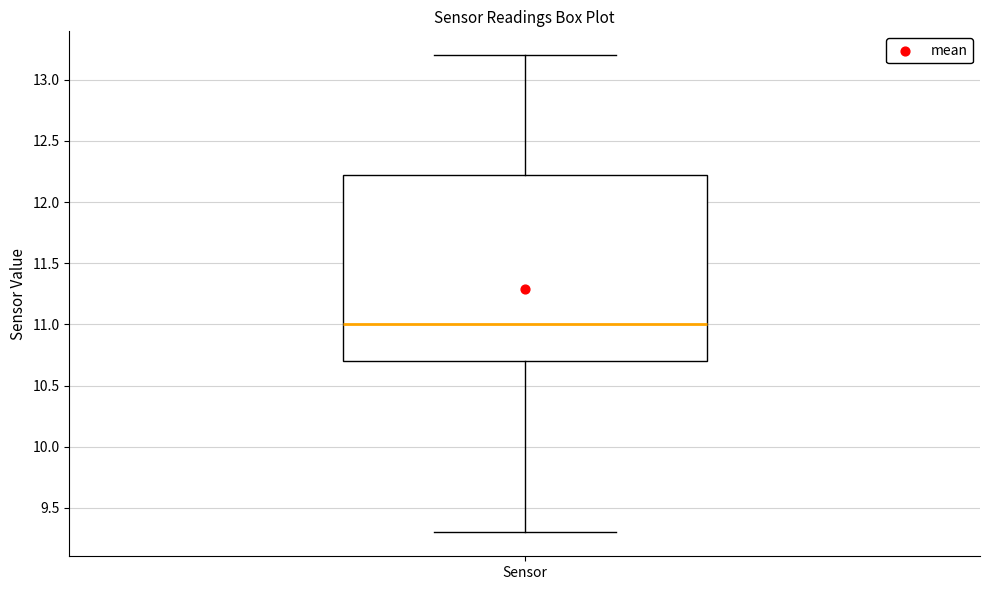

Where does the lower whisker of the box for Sensor end on the y-axis? The values are not printed on the chart, so give them approximately, as read against the axis.

9.30